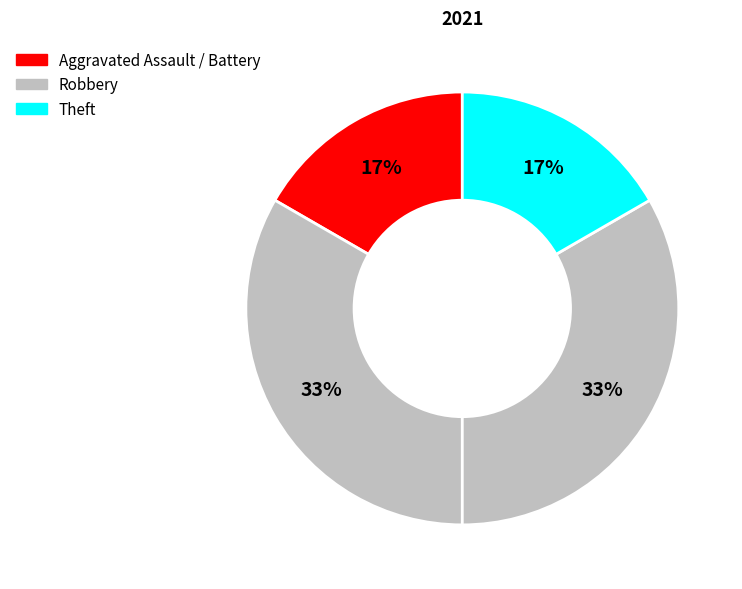

What is the smallest slice in the pie chart?

Aggravated Assault